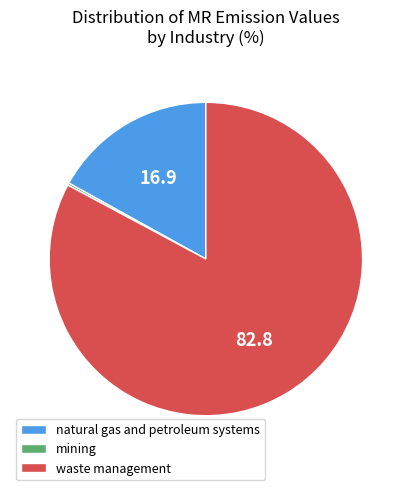

Is there a majority slice in this chart?

Yes